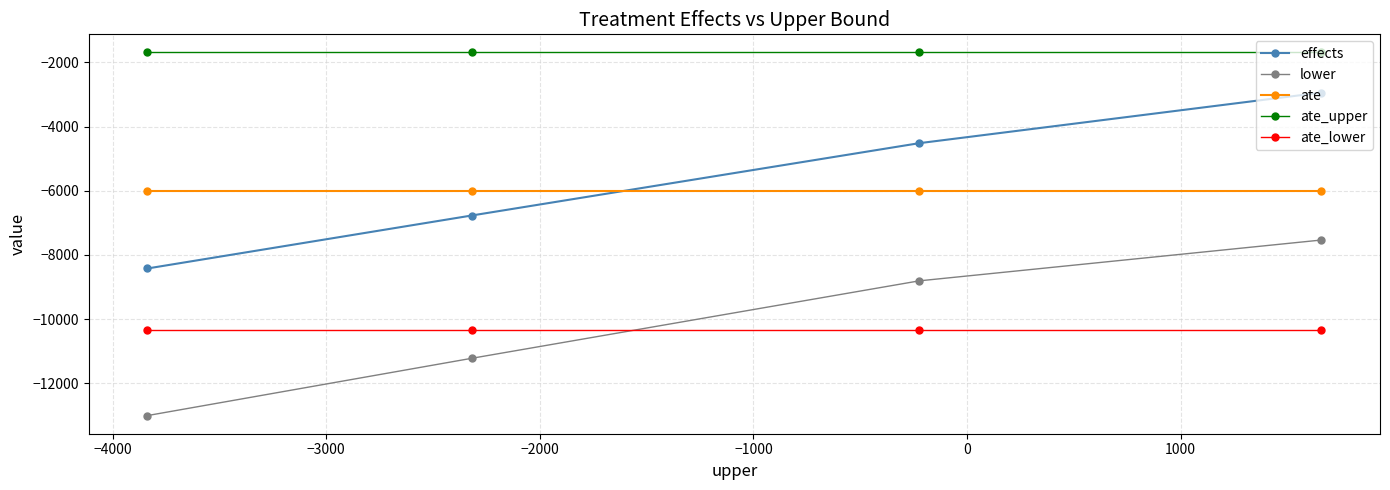

Reading right to left, what are all the values shown in this chart?

effects: -2939.3	-4517.0	-6772.6	-8423.4
lower: -7536.8	-8809.8	-11225.5	-13010.1
ate: -6023.1	-6023.1	-6023.1	-6023.1
ate_upper: -1689.1	-1689.1	-1689.1	-1689.1
ate_lower: -10357.1	-10357.1	-10357.1	-10357.1